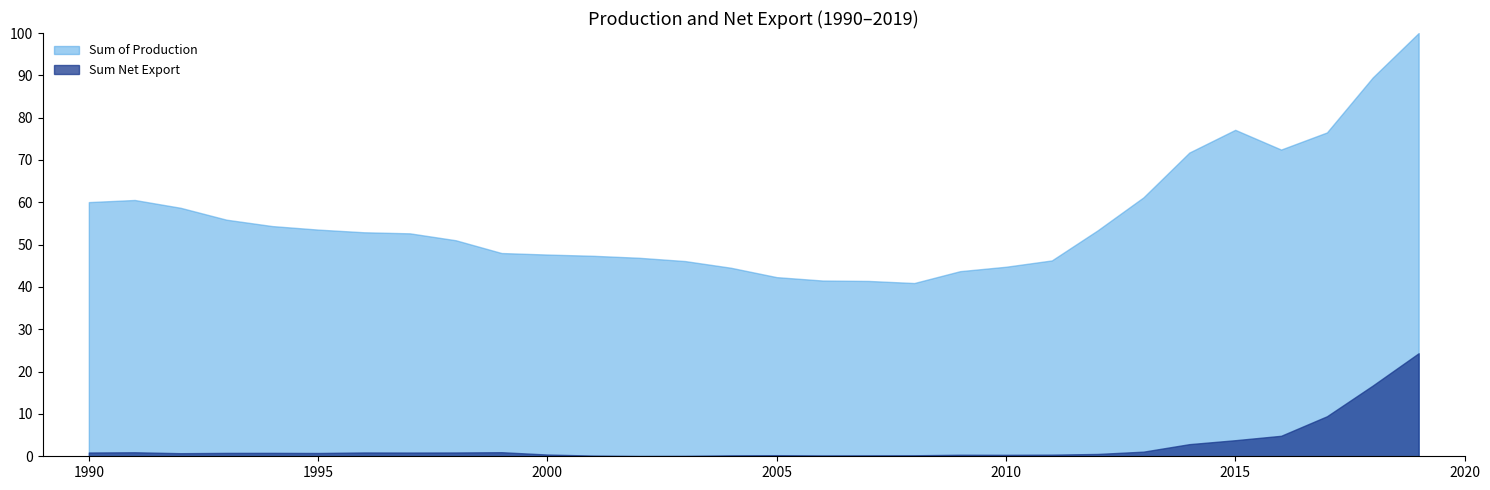

True or false: Sum Net Export has more than 0 points higher than both neighbors.

True